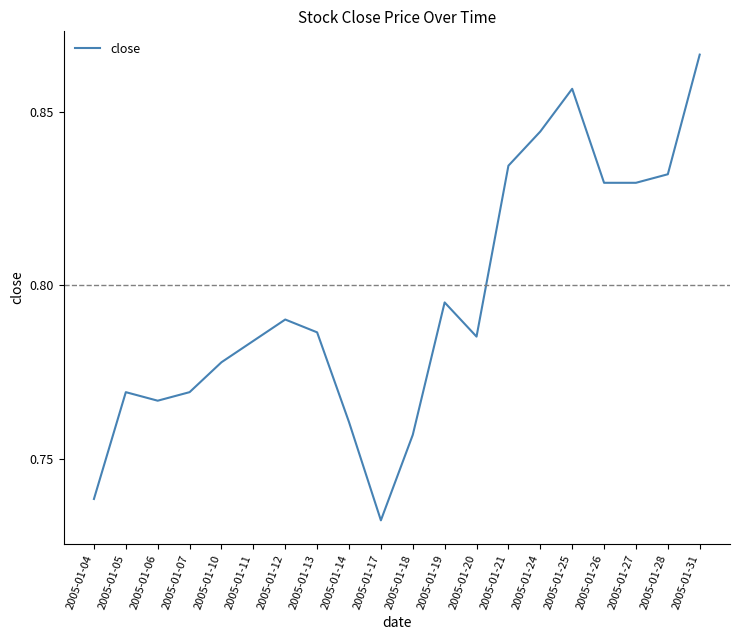

Between 2005-01-28 and 2005-01-25, which is larger?

2005-01-25